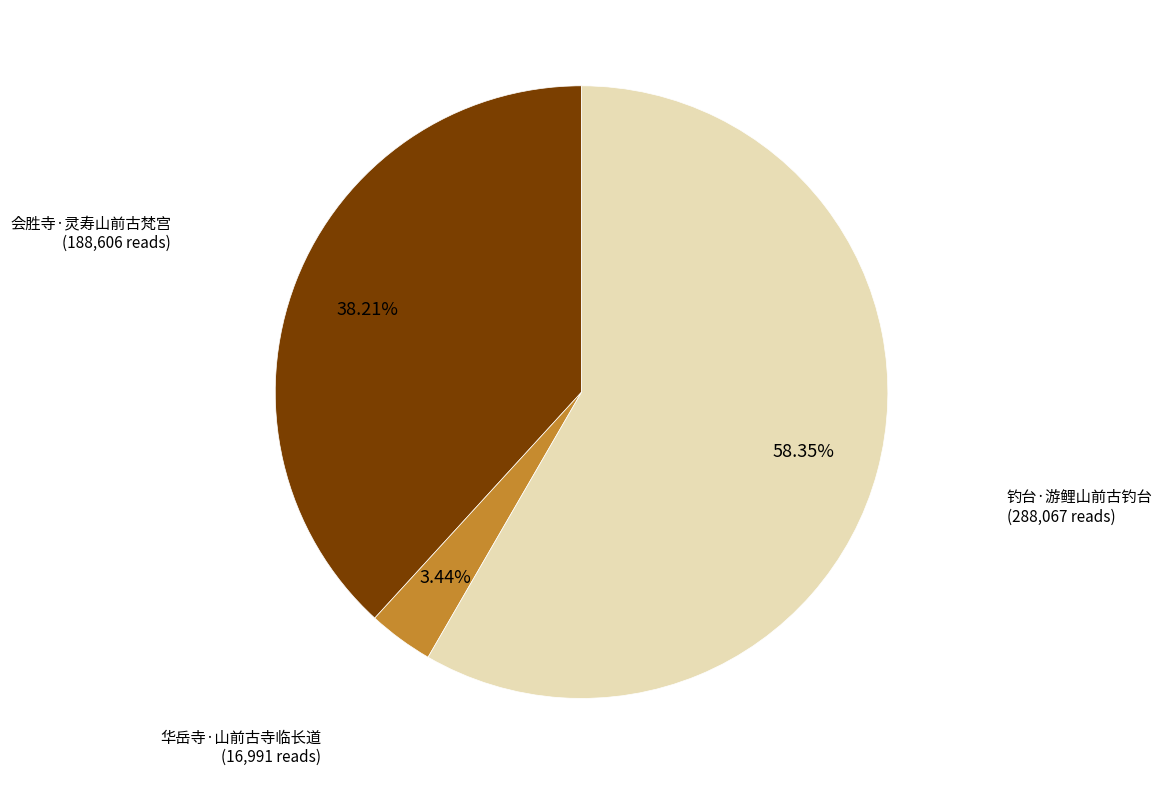

Is there any slice that represents more than half of the pie?

Yes